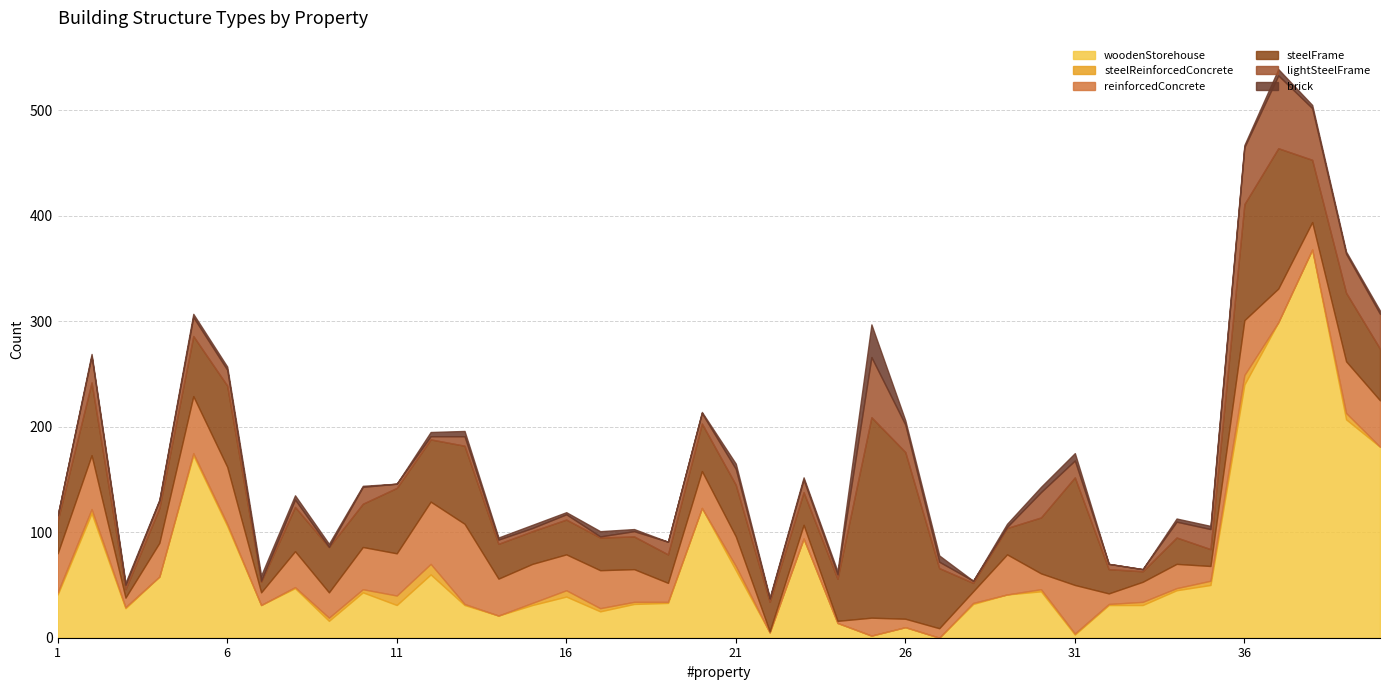

Is the value of reinforcedConcrete at 29 greater than the value of lightSteelFrame at 18?

Yes